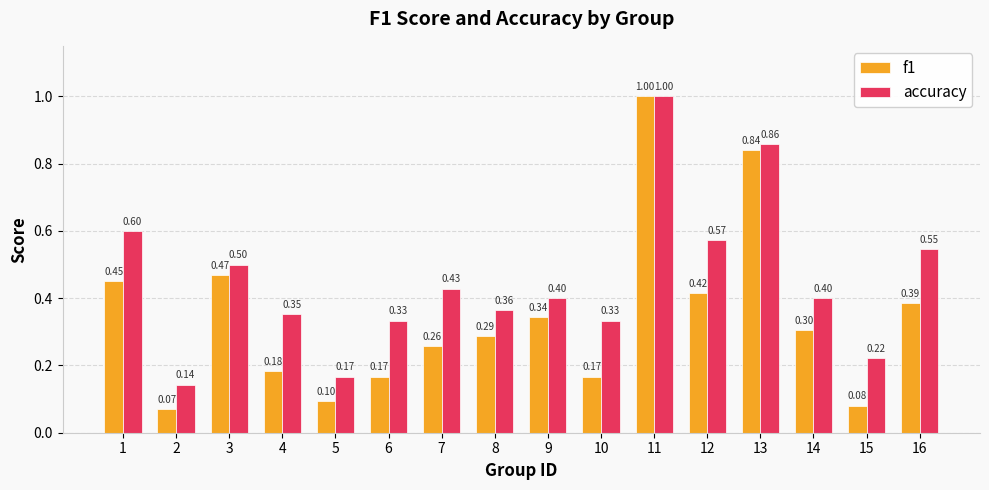

Which series changed the most between 11 and 13?

f1